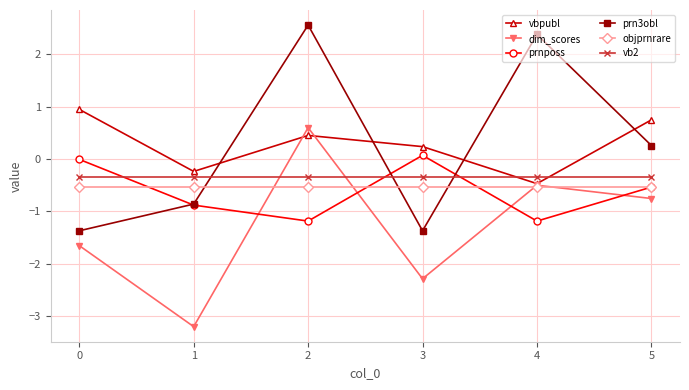

What is the highest value of the prn3obl series?

2.6